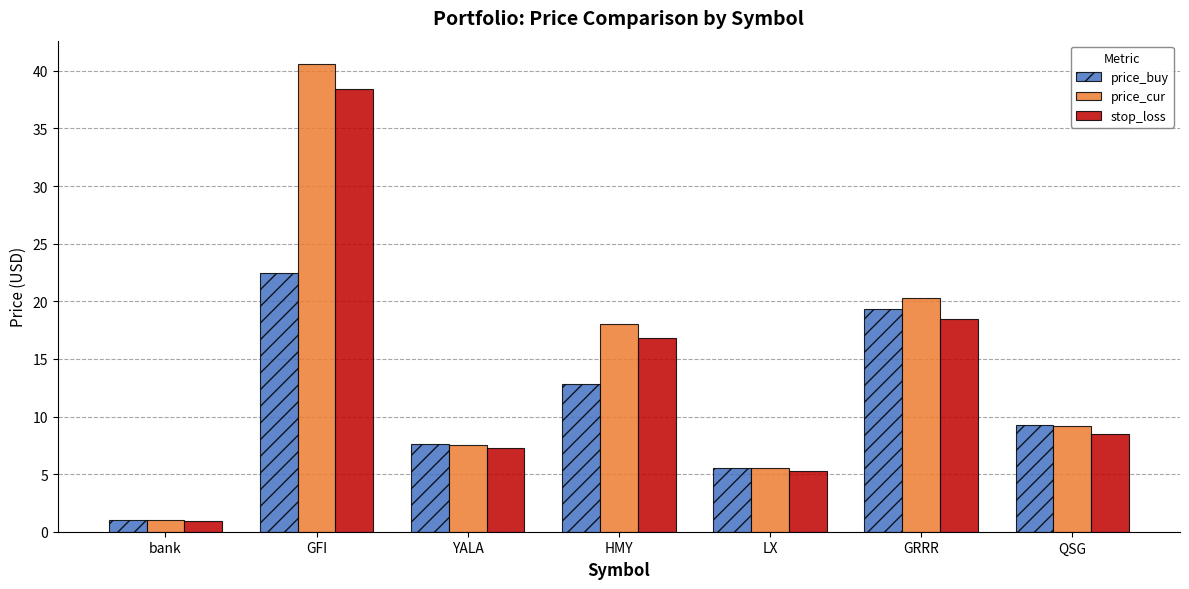

Which series has the largest range (max minus min)?

price_cur